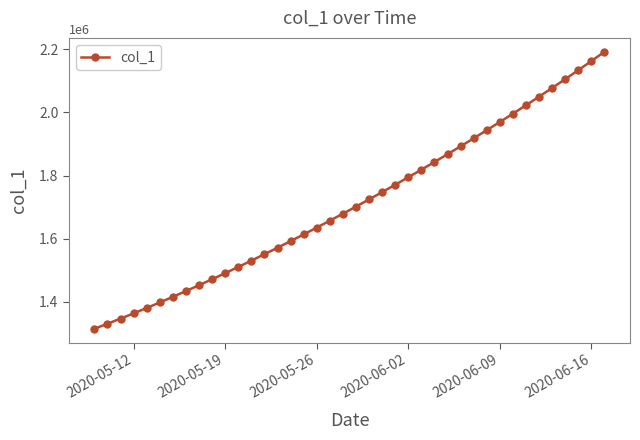

What is the greatest value displayed?

2192182.0